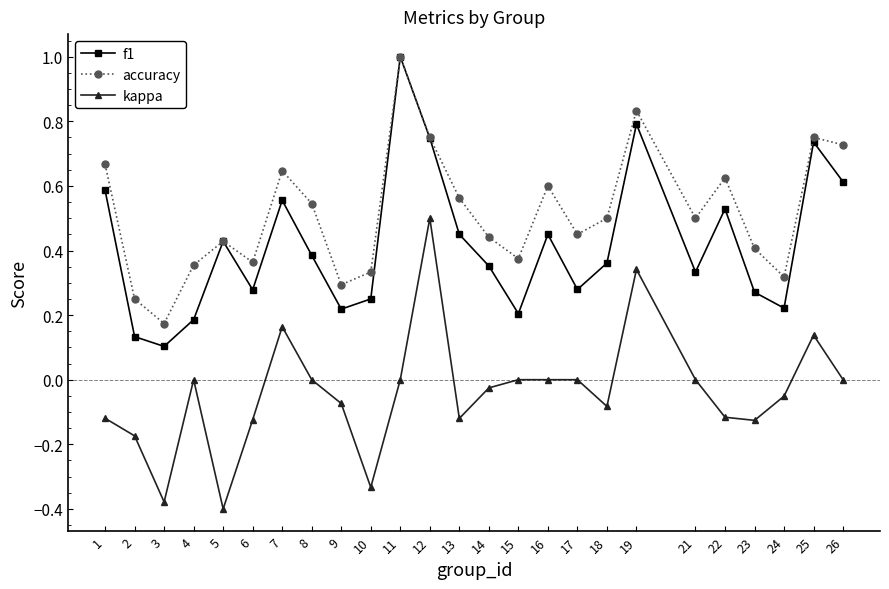

True or false: kappa and accuracy intersect in this chart.

False